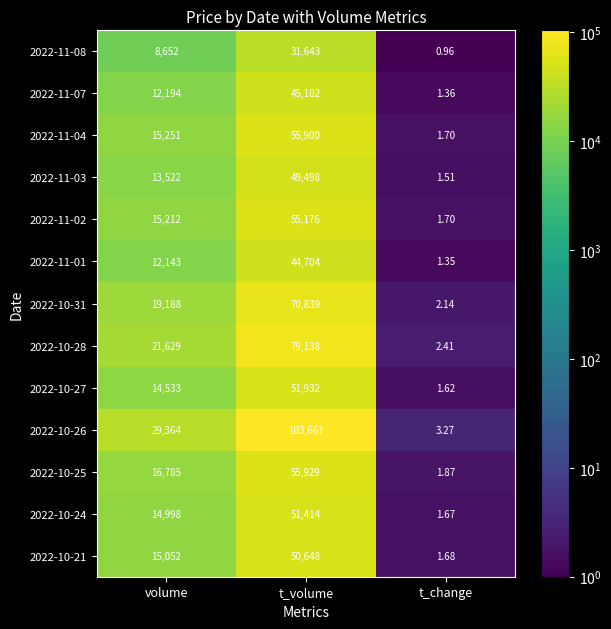

Rank the categories by 2022-11-04 value from lowest to highest.

t_change, volume, t_volume